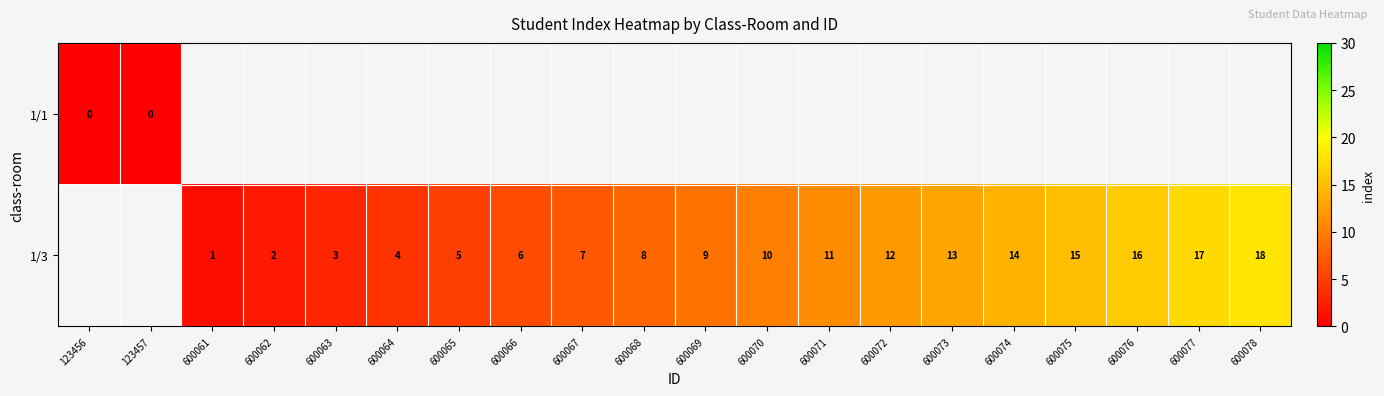

The value of 1/3 at 600062 is 1. True or false?

False